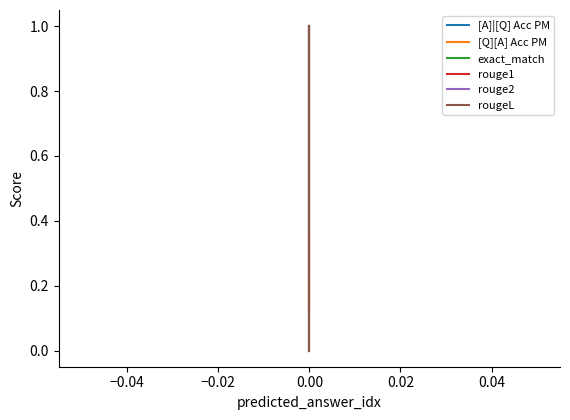

Which series has the largest total across all categories?

[A]|[Q] Acc PM